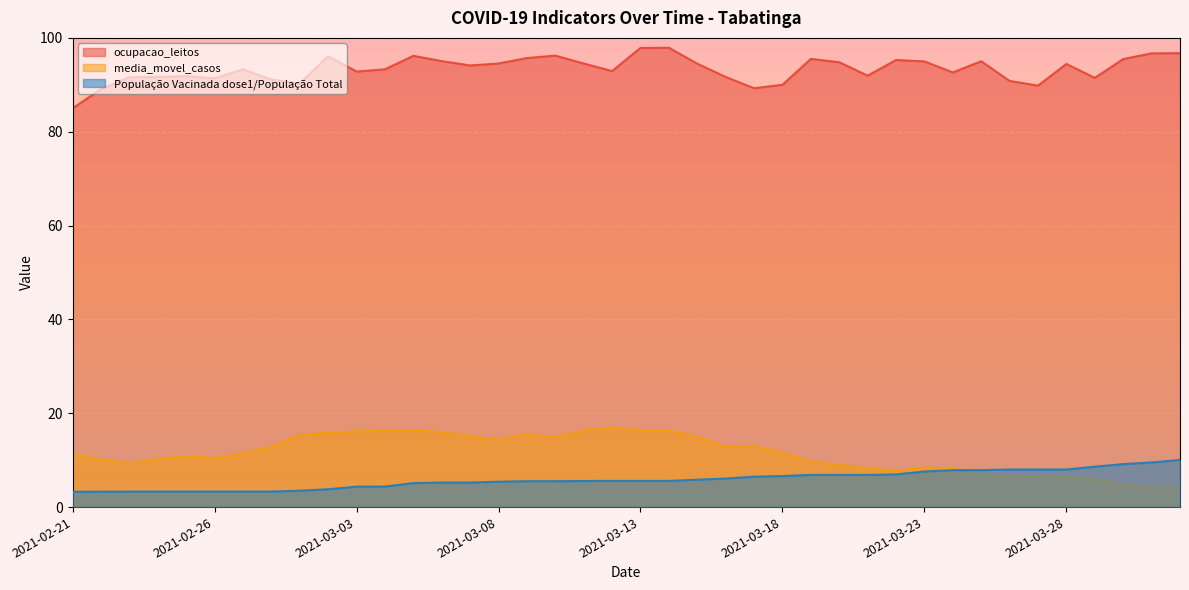

What is the difference between the maximum and minimum values in the media_movel_casos series?

12.9